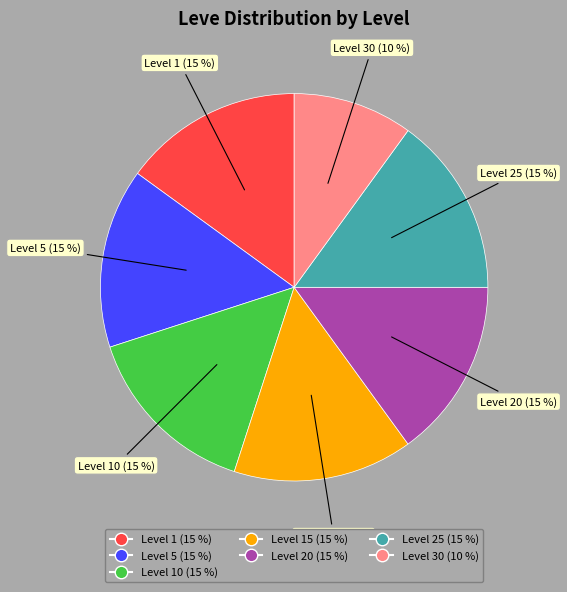

Is there any slice that represents more than half of the pie?

No